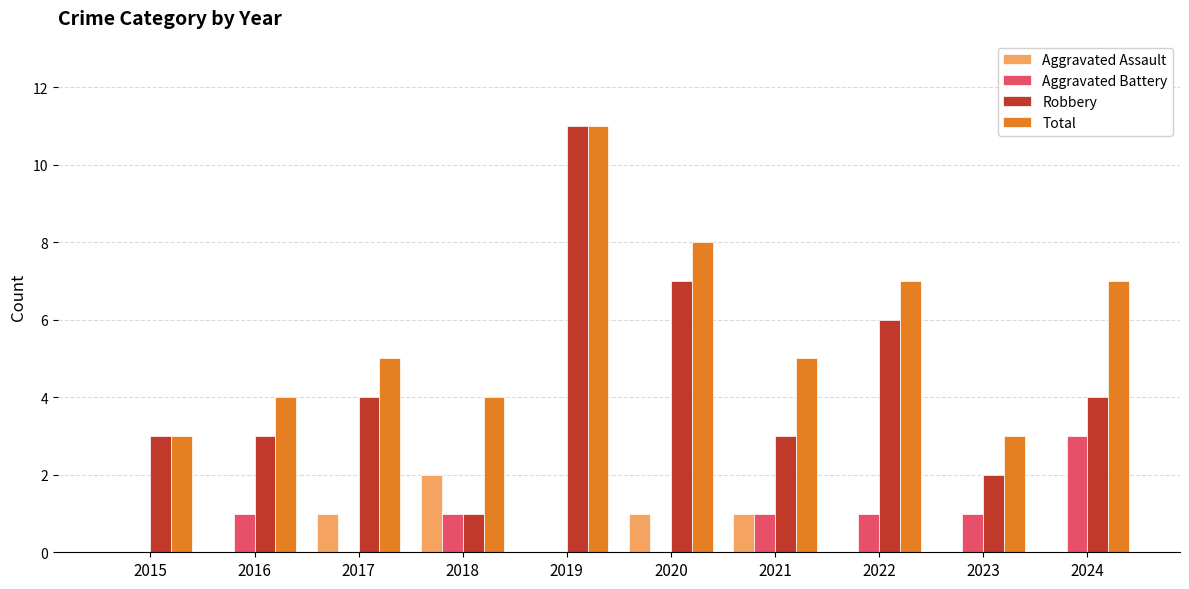

How many series are shown in this chart?

4